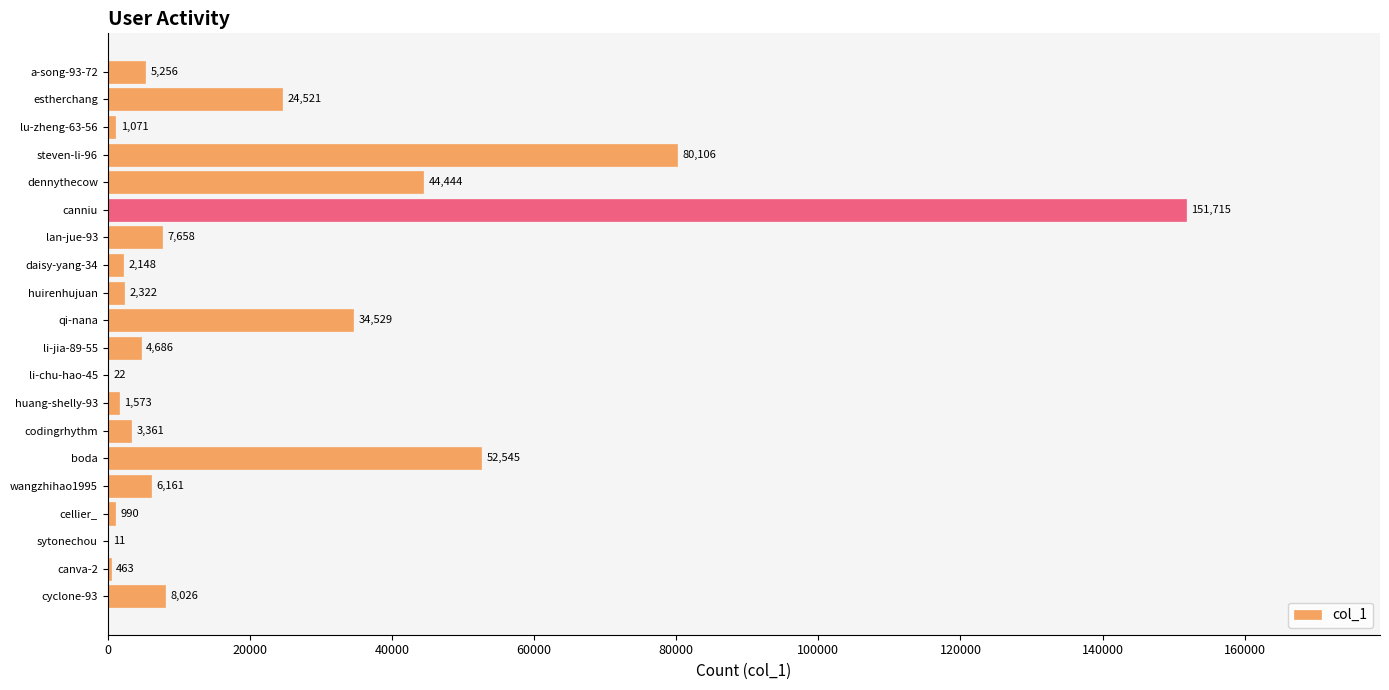

What is the maximum value shown in the chart?

151715